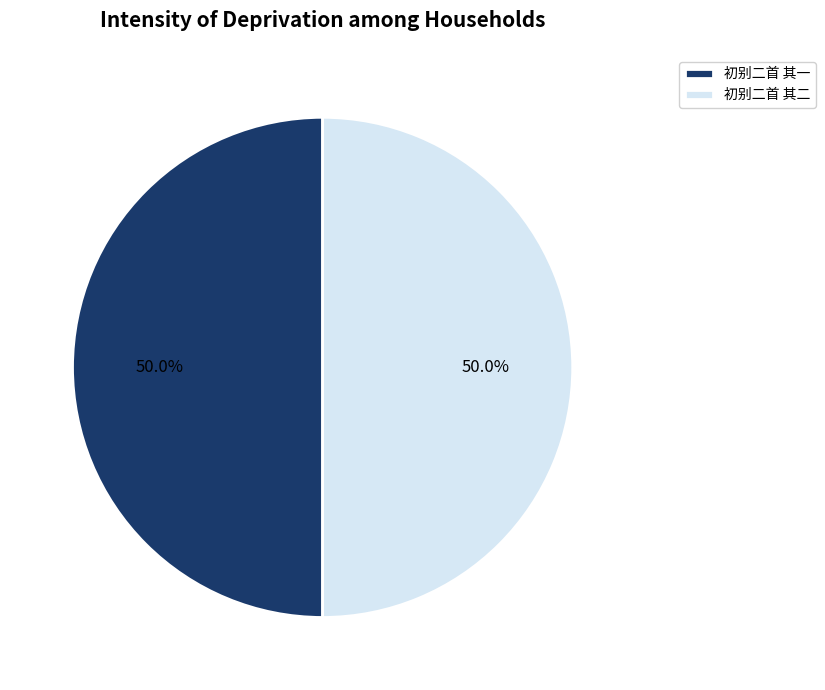

To the nearest percent, what portion does 初别二首 其一 represent?

50%